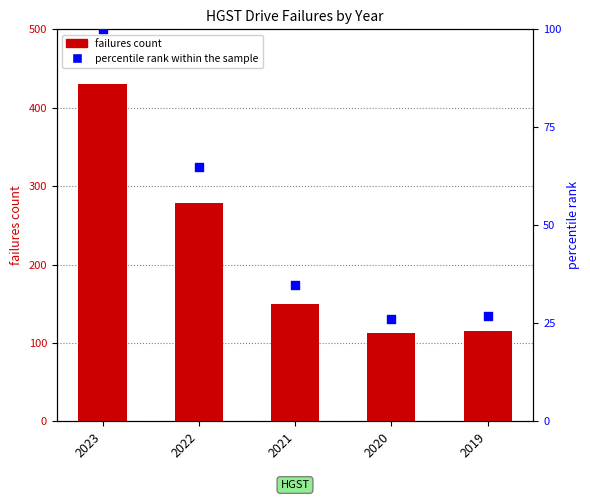

At how many categories does at least one series exceed 48?

5